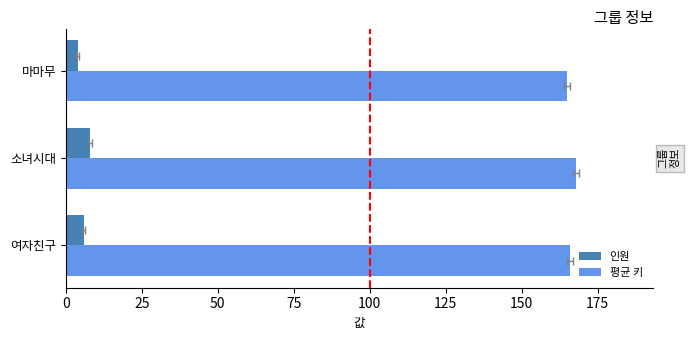

What are all the series names shown in the legend?

인원, 평균 키